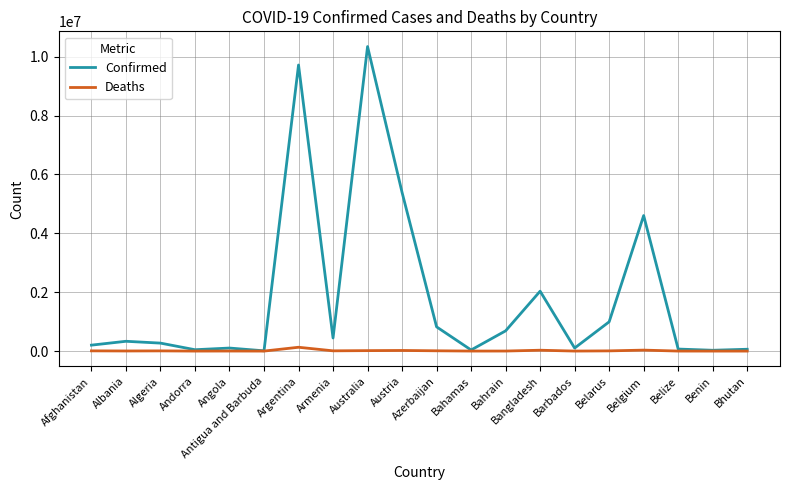

Between Azerbaijan and Bhutan, which series saw the biggest shift?

Confirmed